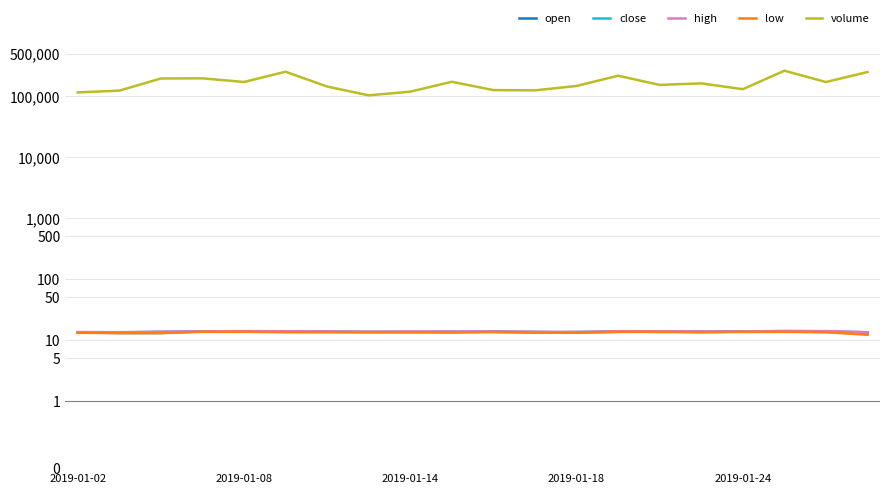

Where is the first local maximum for high?

2019-01-08